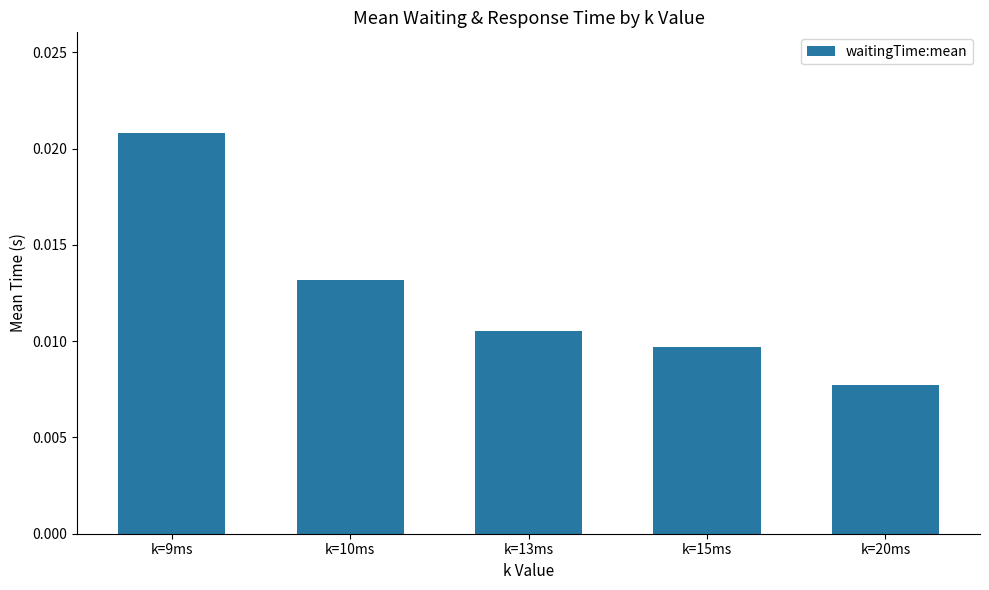

What position from the left is k=20ms?

5